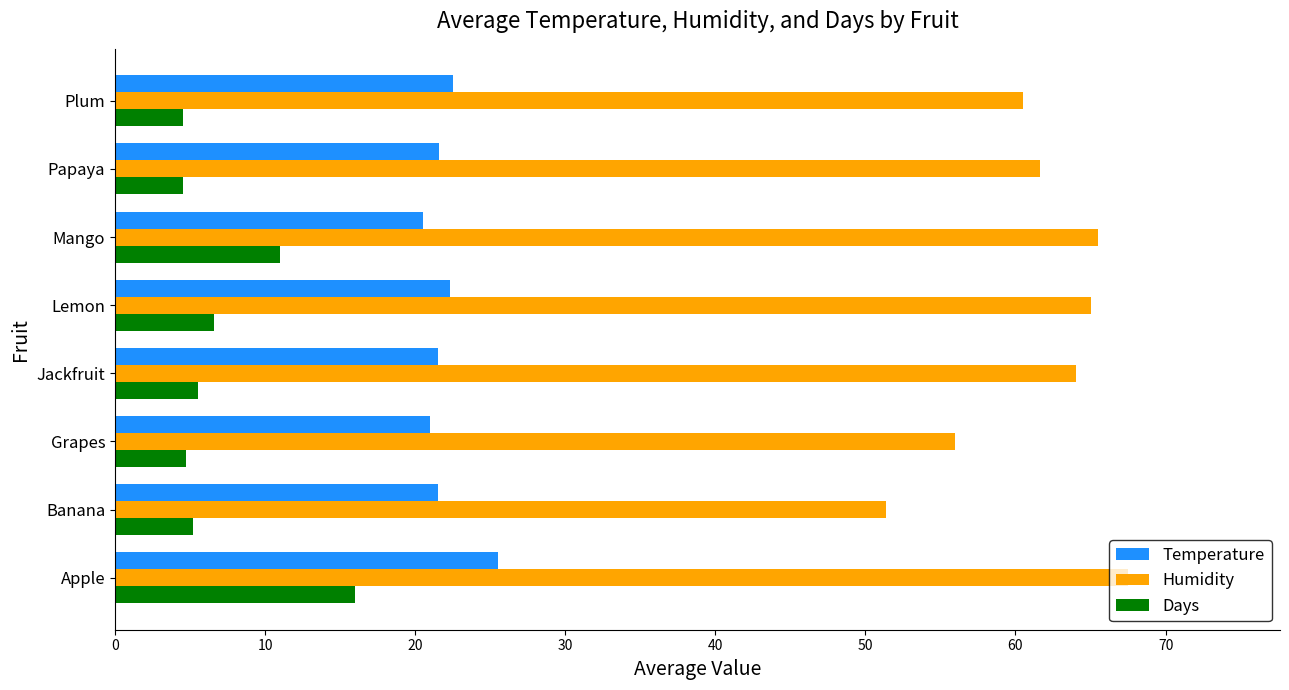

What is the difference between the maximum and minimum values in the Humidity series?

16.1